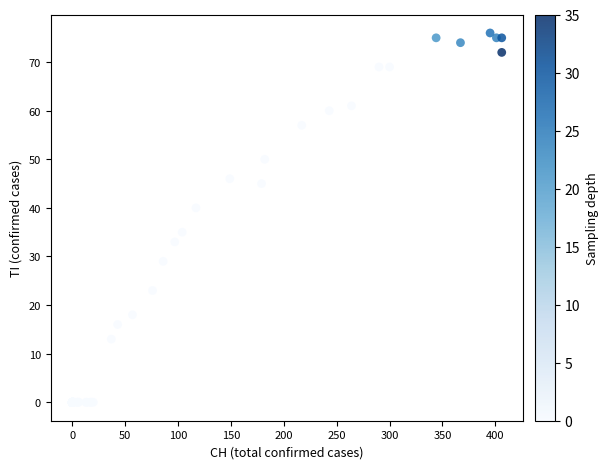

What Y value in the scatter plot is closest to 38?

40